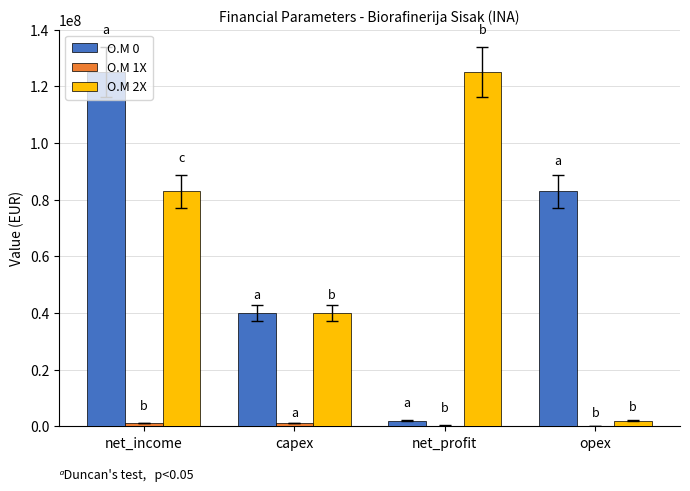

At which category is the sum across all series the highest?

net_income